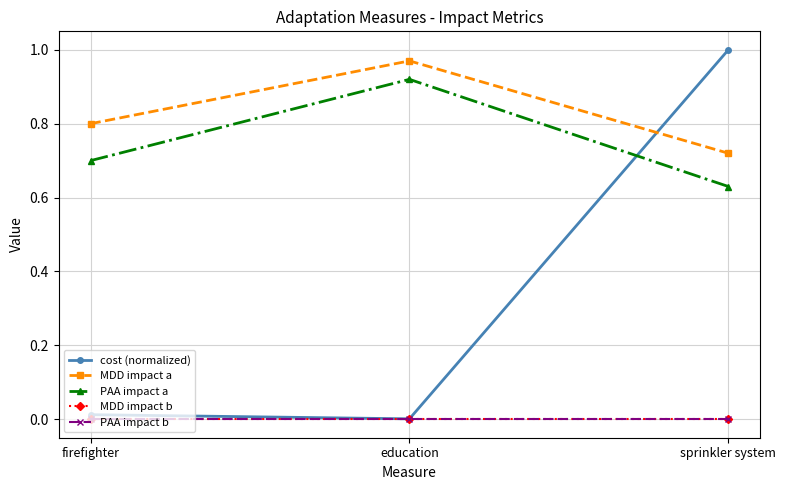

Is this an area chart (filled region under the line)?

No